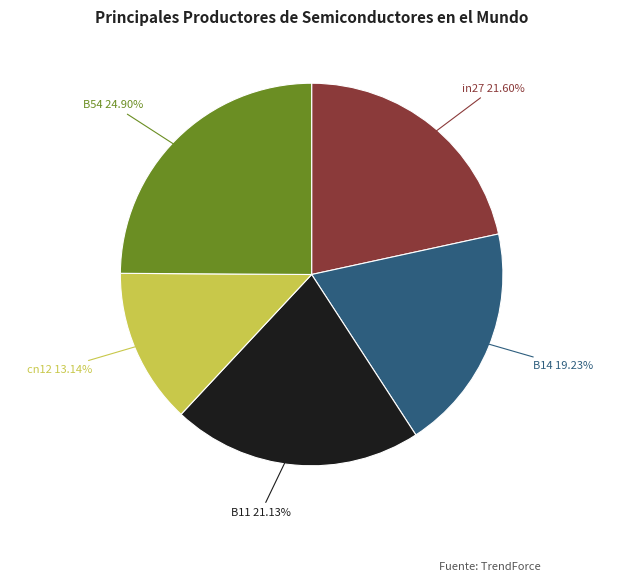

Is there any slice that represents more than half of the pie?

No